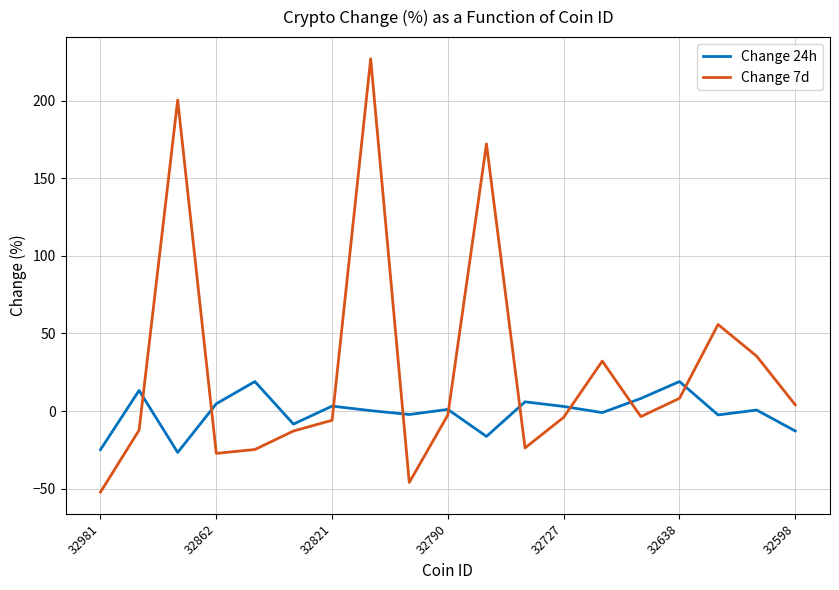

Rank the series by their average value, from lowest to highest.

Change 24h, Change 7d